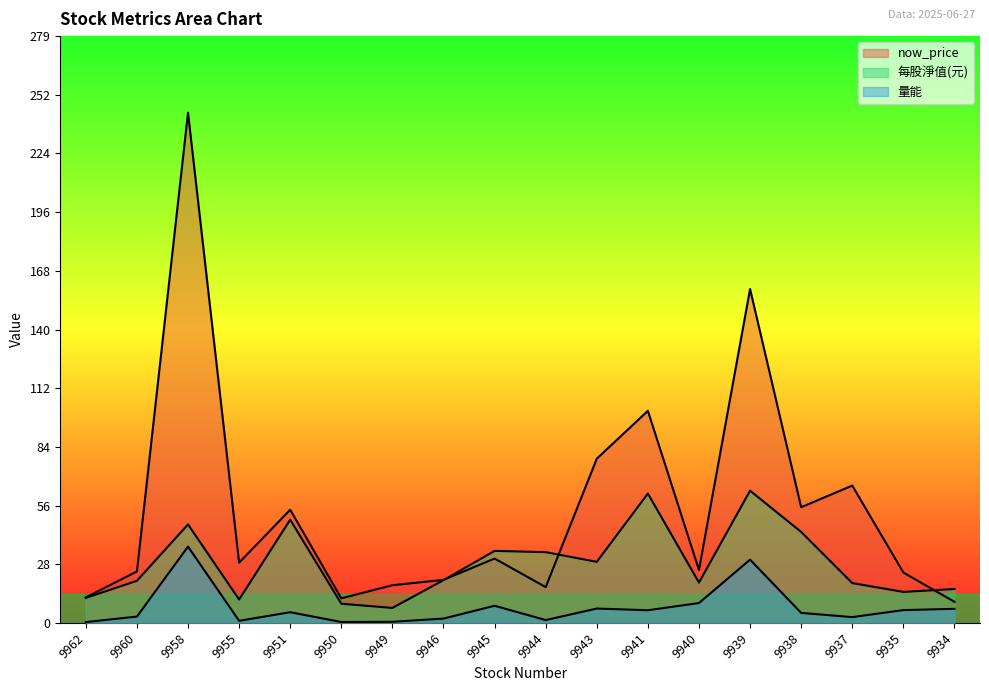

How many lines are shown in the chart?

3